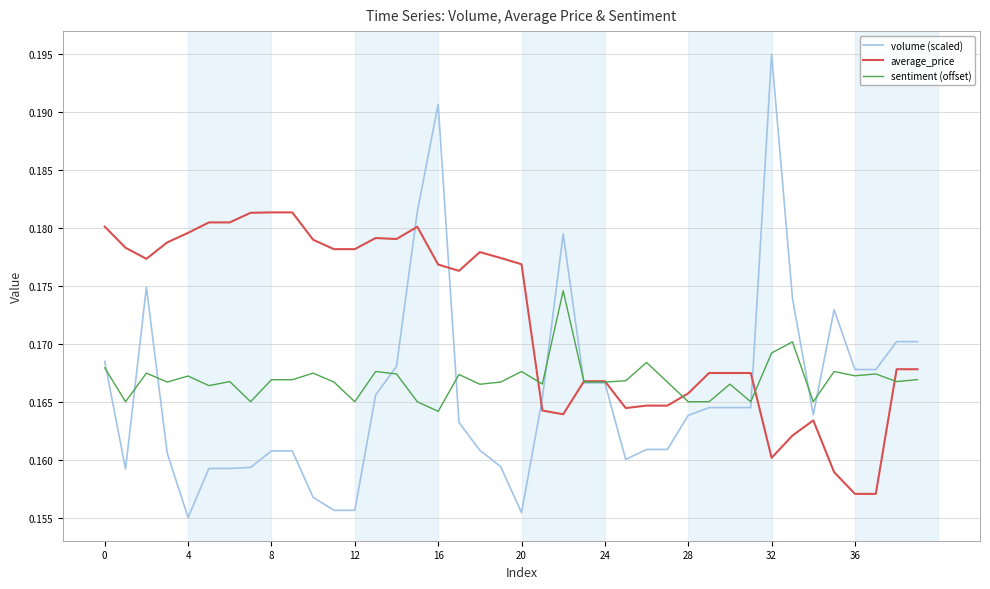

Which series has the largest total across all categories?

average_price